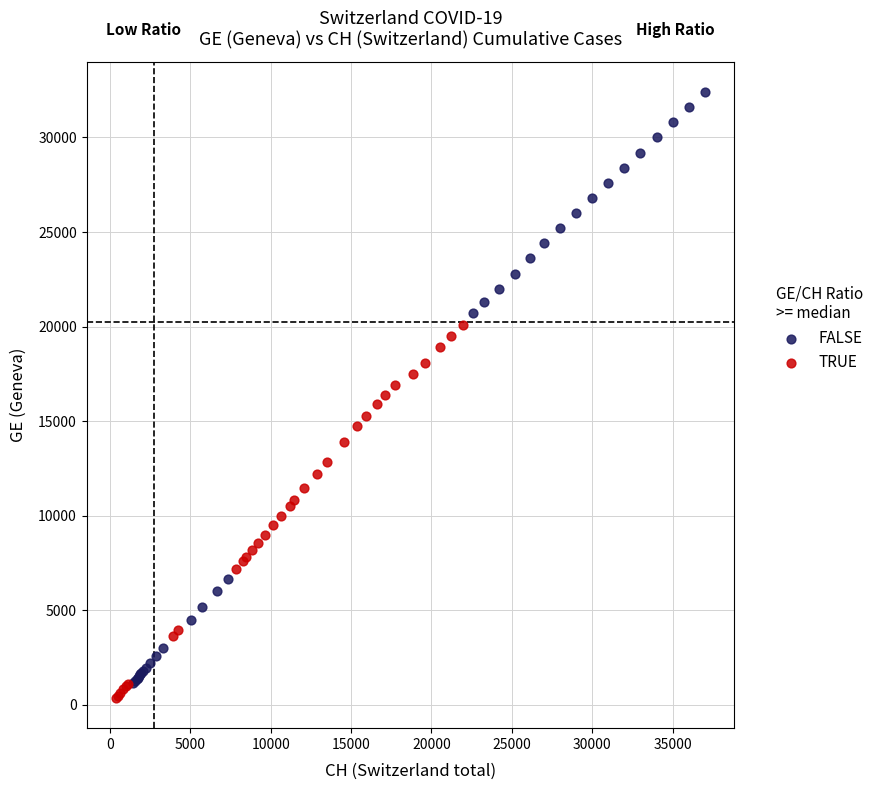

Which series contains the highest Y value?

FALSE